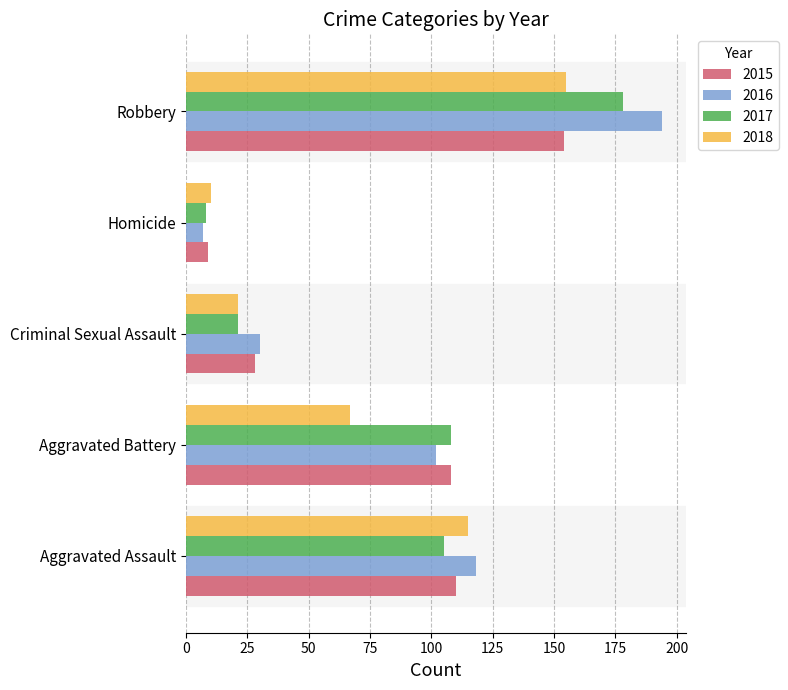

What is the difference between the maximum and minimum values in the 2016 series?

187